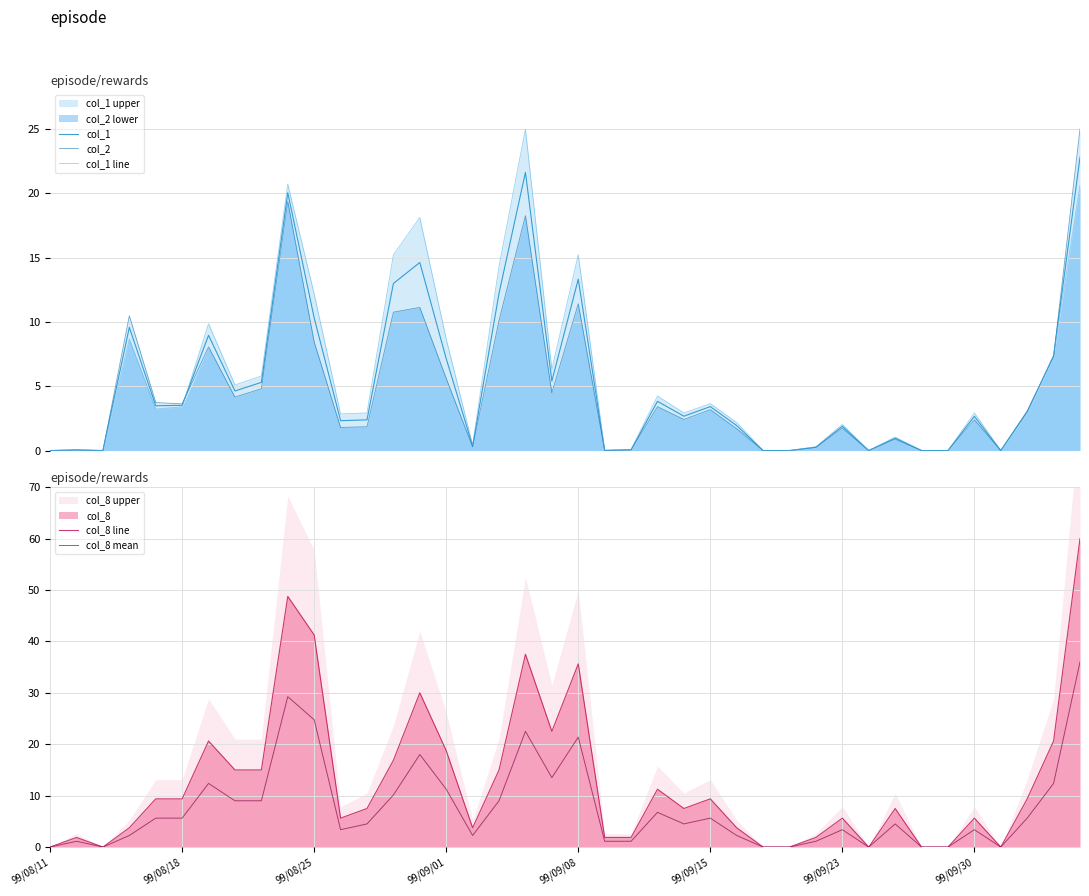

Where is col_8 line nearest to the value 30?

14